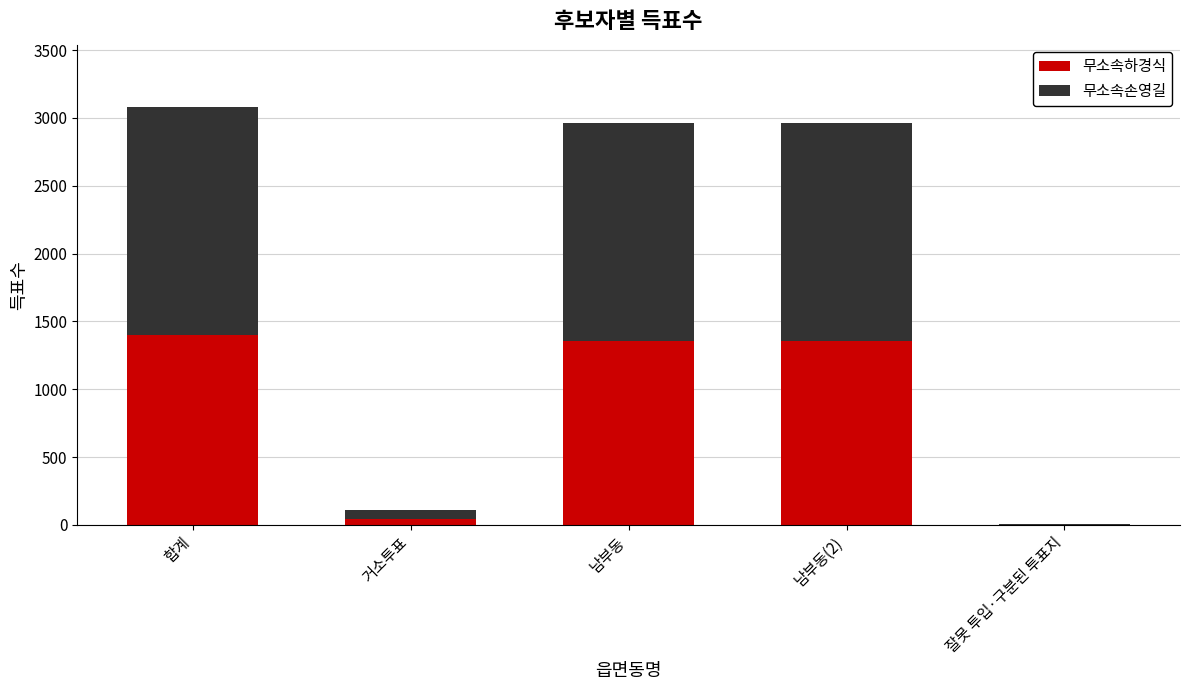

Is it true that 무소속하경식 equals 1400 at 합계?

True